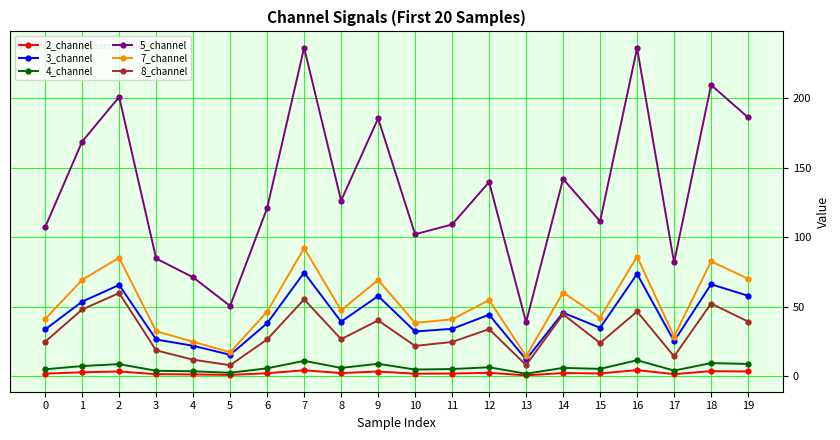

At how many categories does at least one series exceed 98?

15